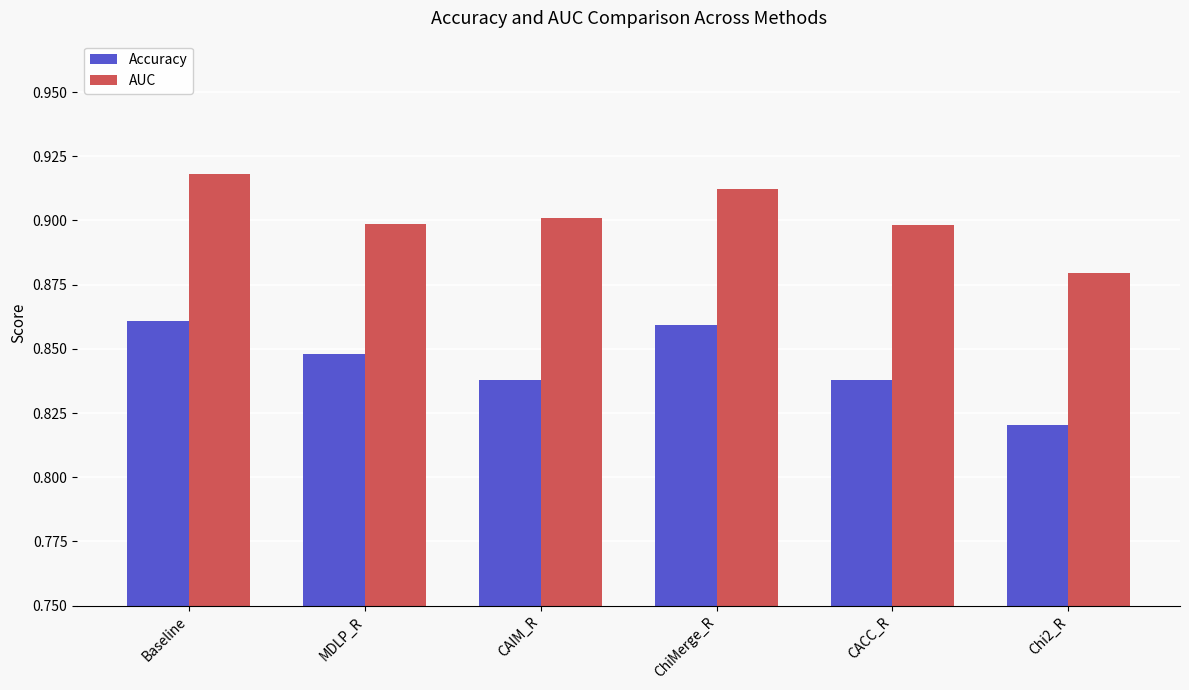

List the series in order of their peak value, lowest first.

Accuracy, AUC